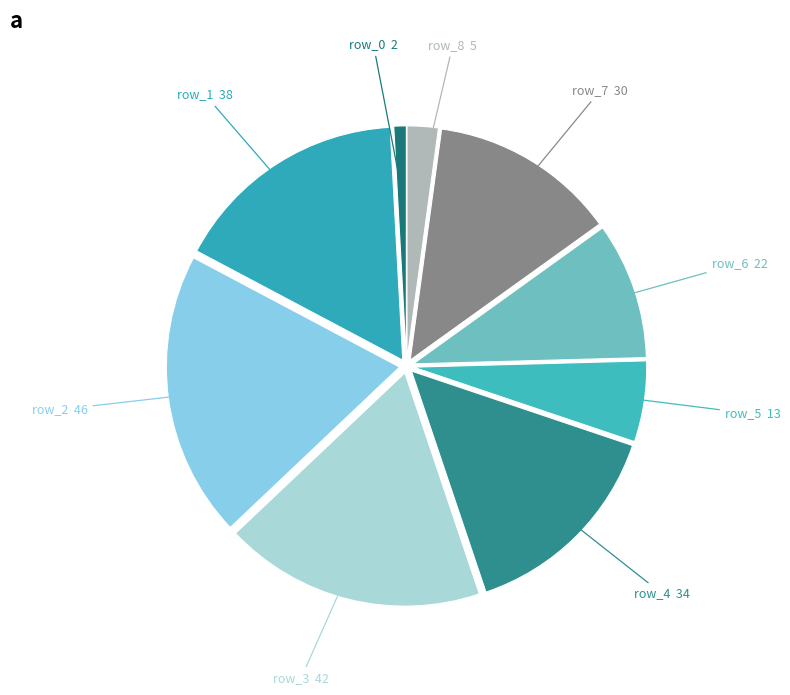

How many segments does this pie chart have?

9